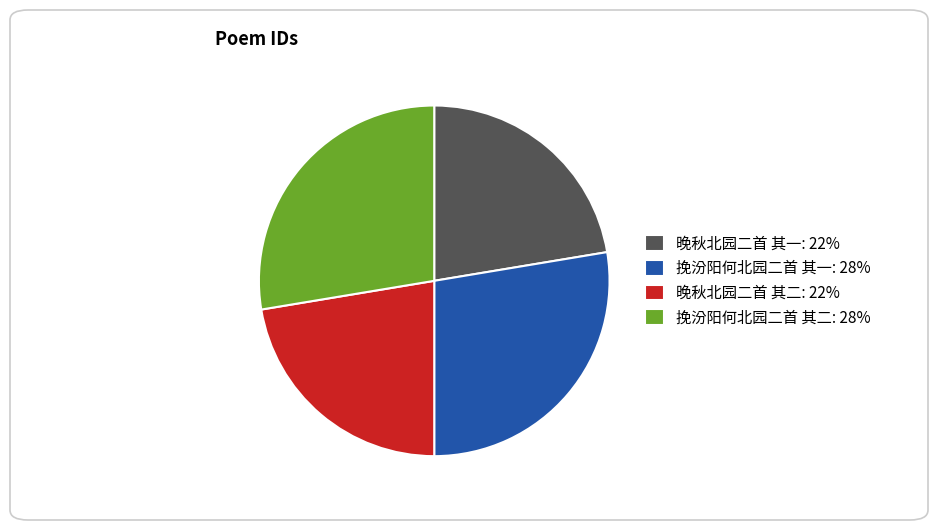

Is the sum of 挽汾阳何北园二首 其二 and 挽汾阳何北园二首 其一 greater than half?

Yes